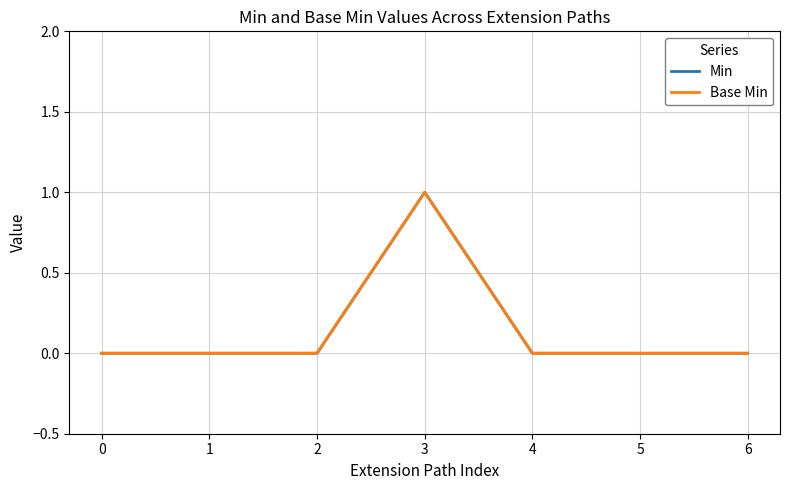

Reading right to left, list all the values displayed in this chart.

Min: 6=0	5=0	4=0	3=1	2=0	1=0	0=0
Base Min: 6=0	5=0	4=0	3=1	2=0	1=0	0=0